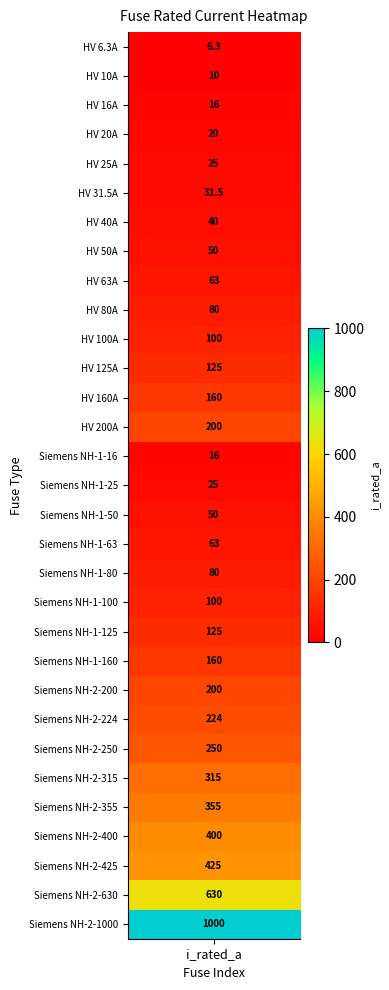

Rank the categories by value from lowest to highest.

i_rated, 1, 2, 14, 3, 4, 15, 5, 6, 7, 16, 8, 17, 9, 18, 10, 19, 11, 20, 12, 21, 13, 22, 23, 24, 25, 26, 27, 28, 29, 30